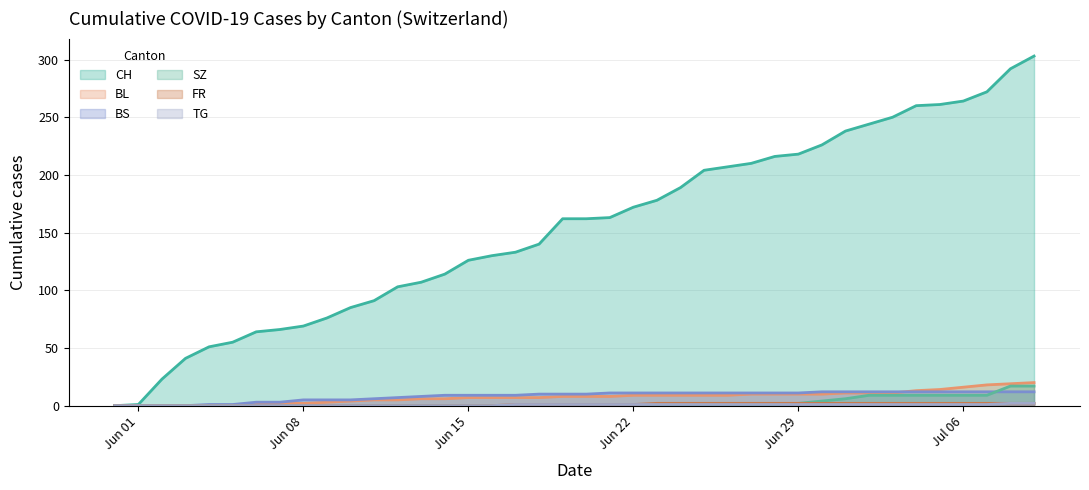

What is the greatest value displayed?

303